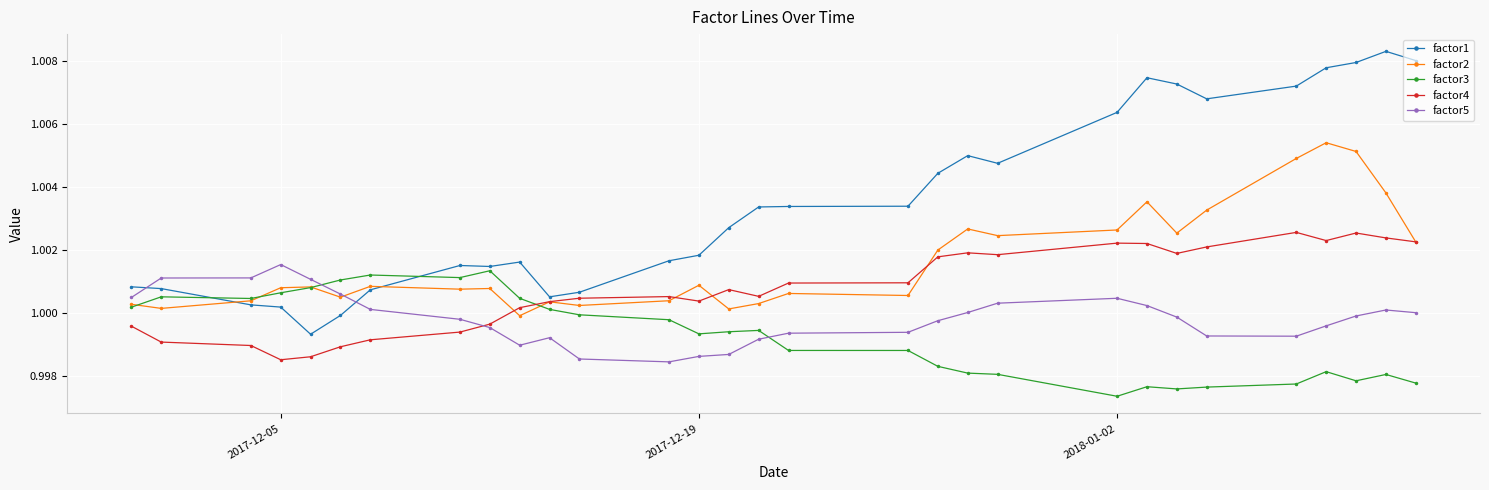

How many values in the factor4 series exceed 1?

21